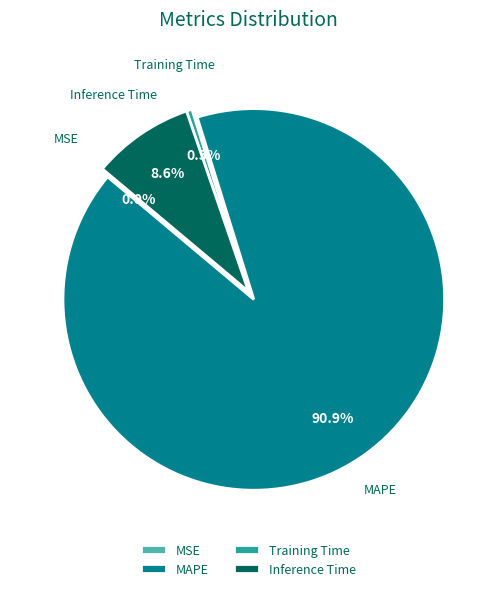

What is the largest slice in the pie chart?

MAPE